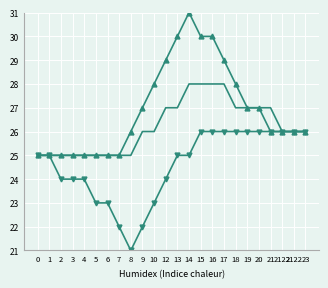

What is the total value across all series at 8?

72